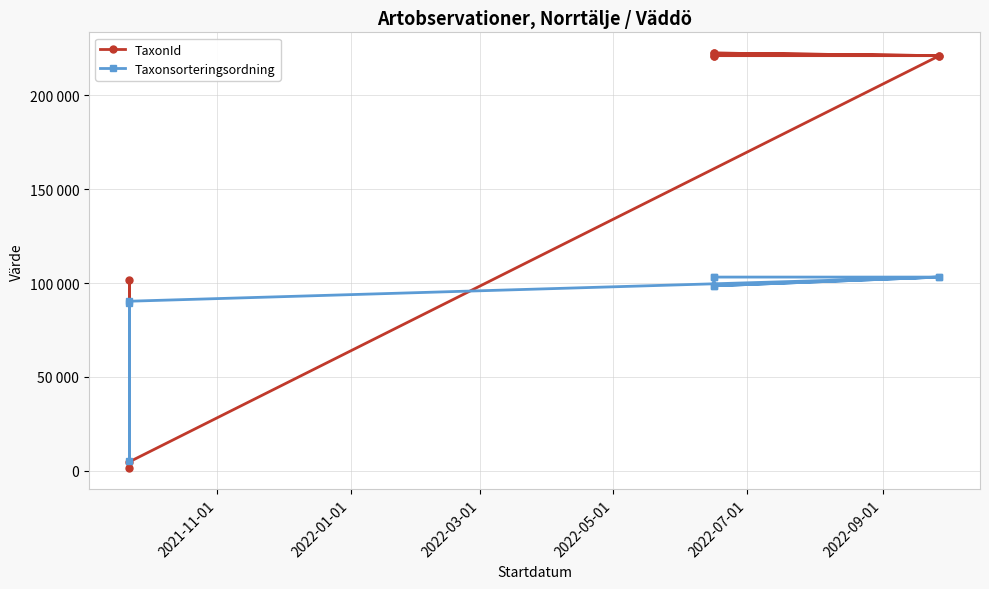

Reading right to left, what are all the values shown in this chart?

TaxonId: 221141	222498	221141	221141	222498	221141	4769	101608	1205
Taxonsorteringsordning: 103178	98520	103178	103178	98520	103178	90319	4964	89403